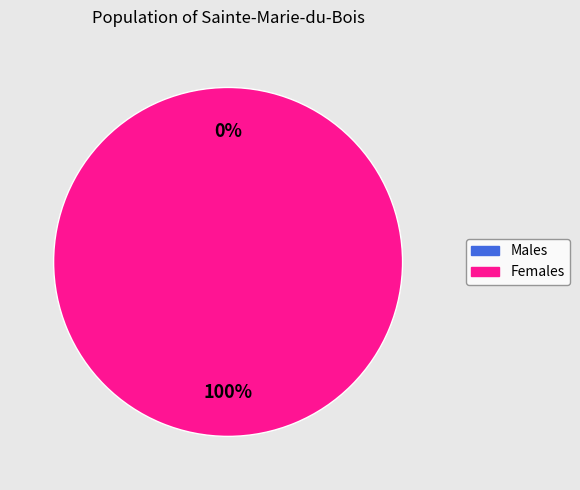

How many slices are in this pie chart?

2